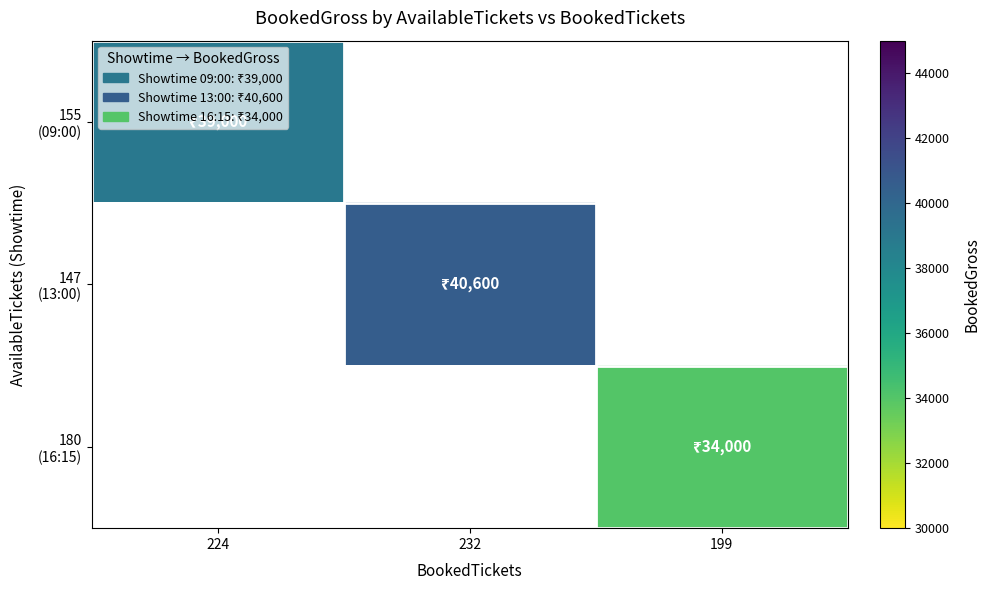

List the labels in order of 180 (16:15) value, largest first.

224, 232, 199